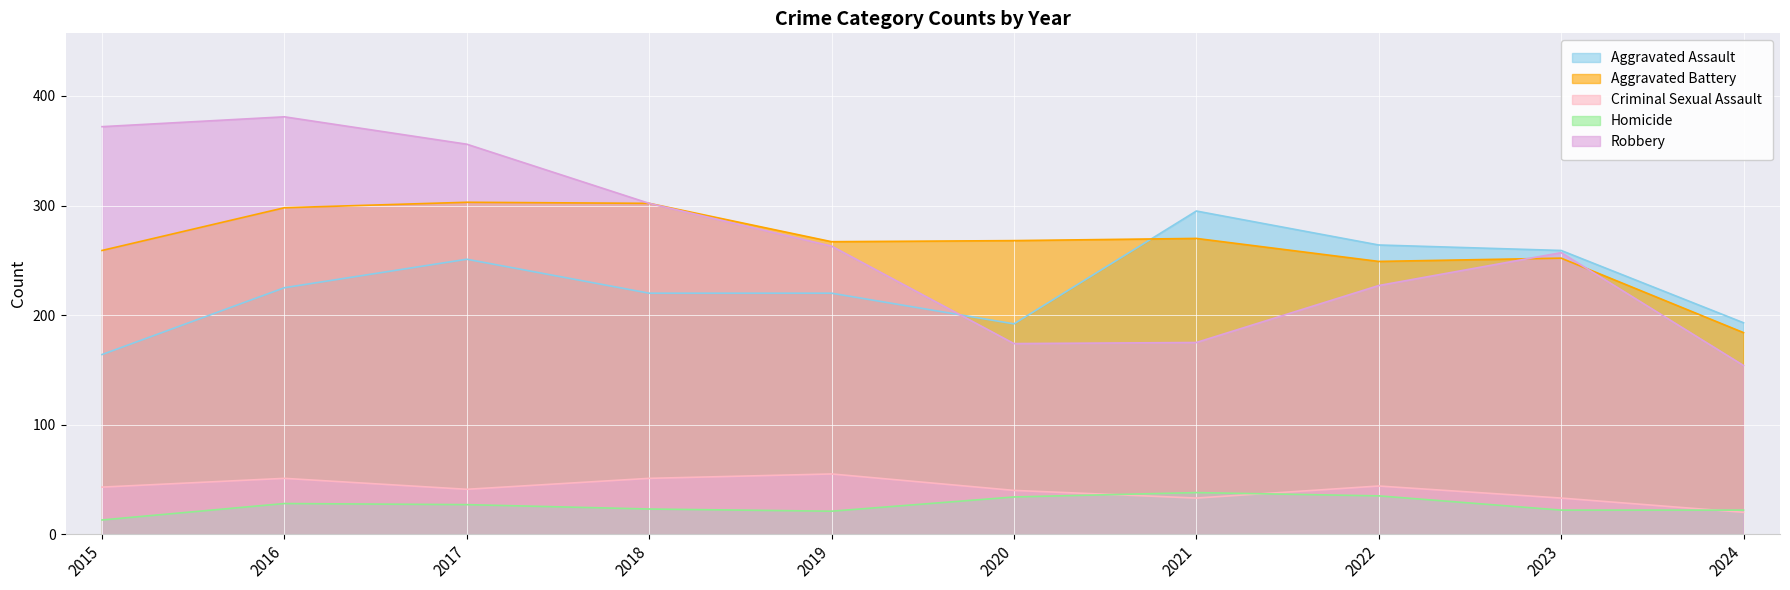

Is it true that Aggravated Battery equals 487 at 2016?

False